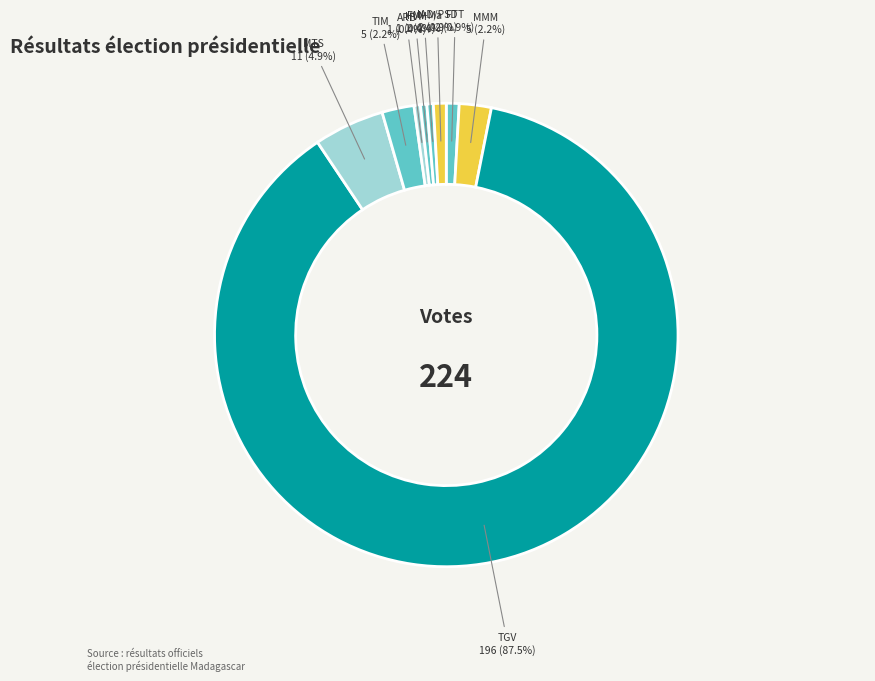

To the nearest percent, what is the average slice percentage?

8%